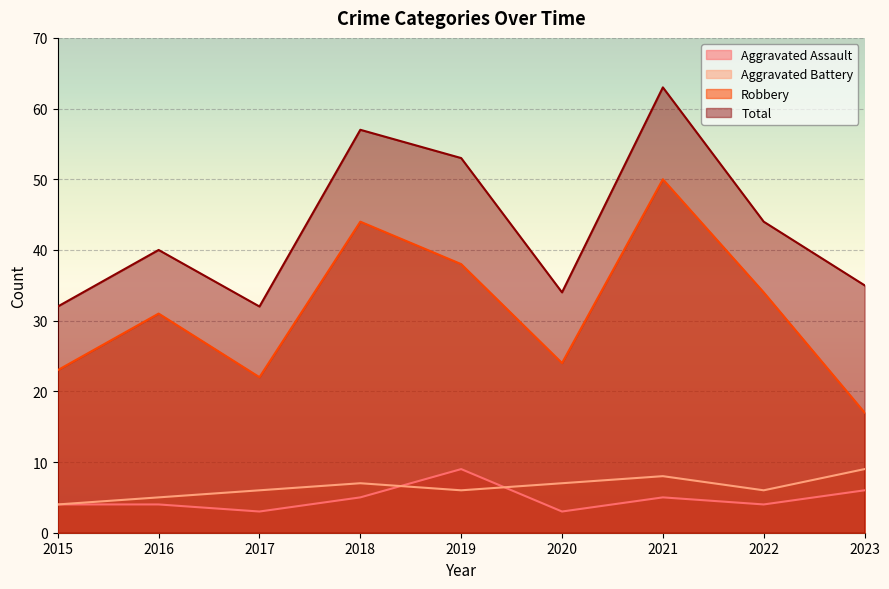

Does the chart display data point markers on the line(s)?

No